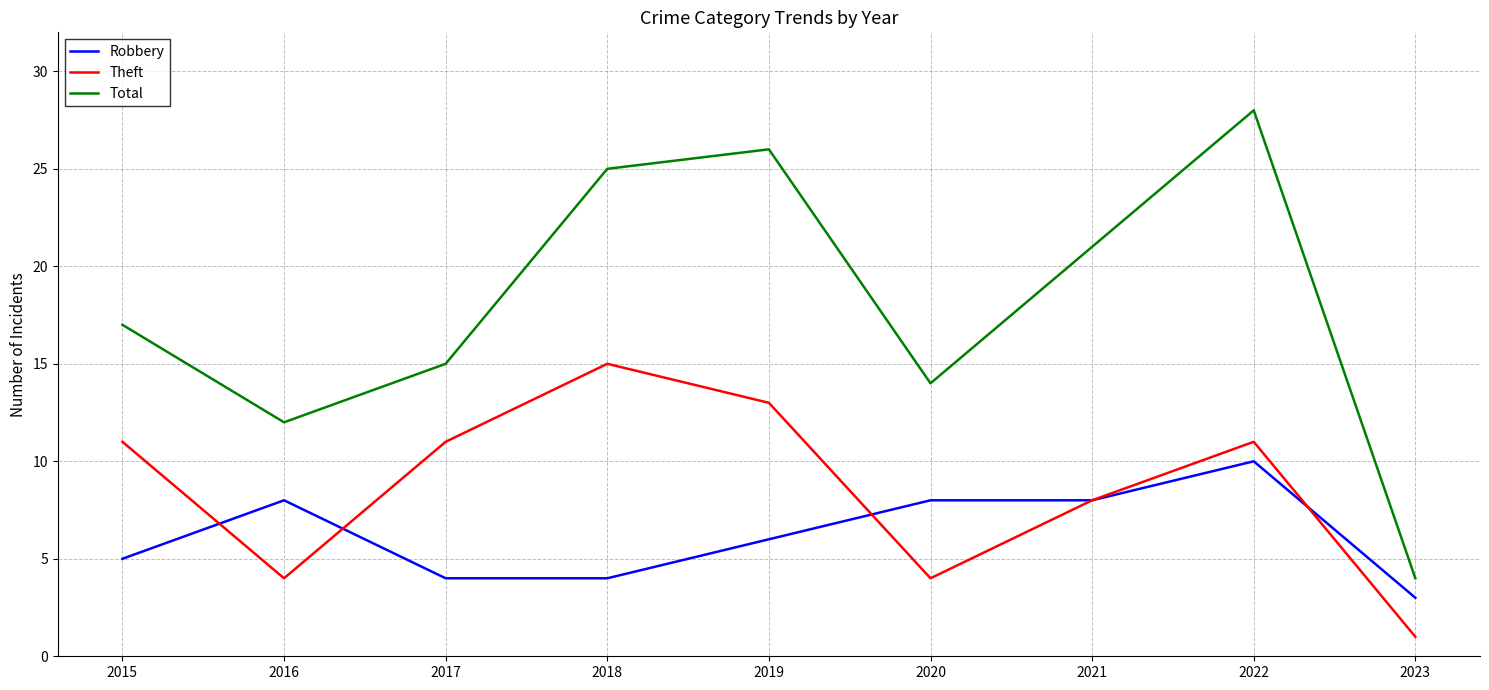

Is it true that Theft equals 2 at 2023?

False